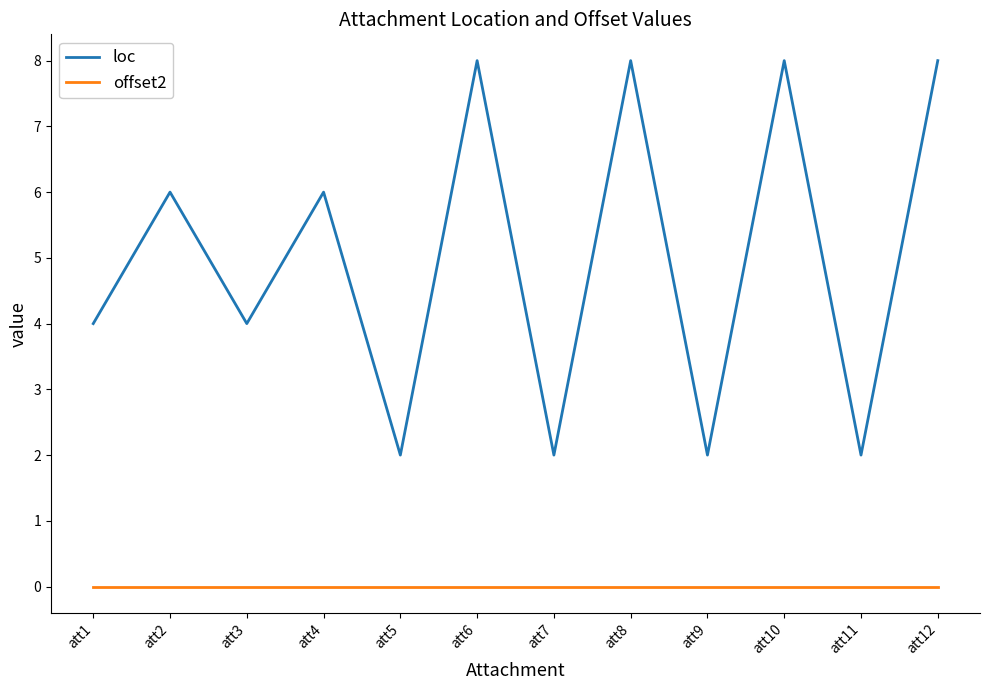

Rank the series by their average value, from highest to lowest.

loc, offset2